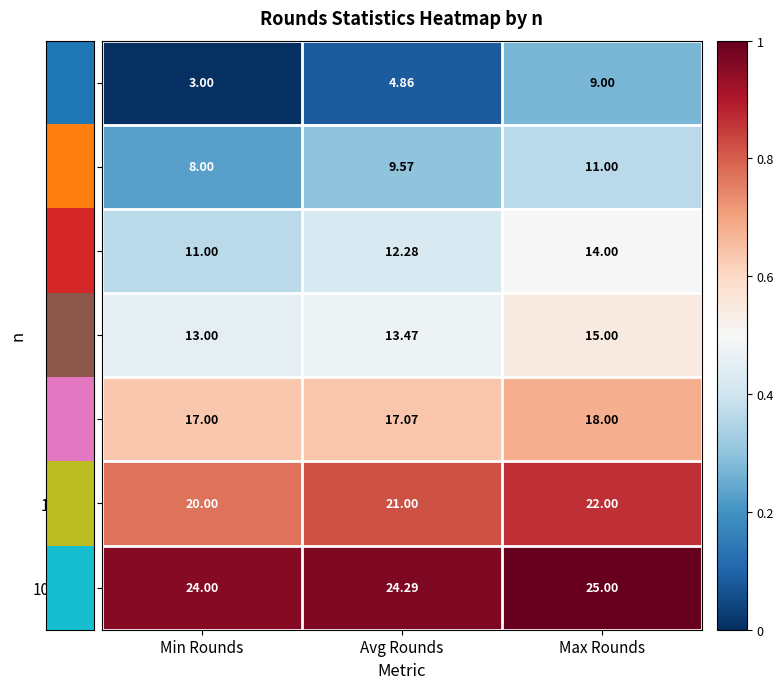

Which label corresponds to the largest value in the chart?

Max Rounds